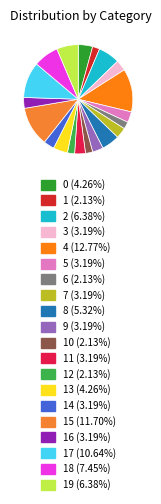

Count the number of slices in the pie.

20